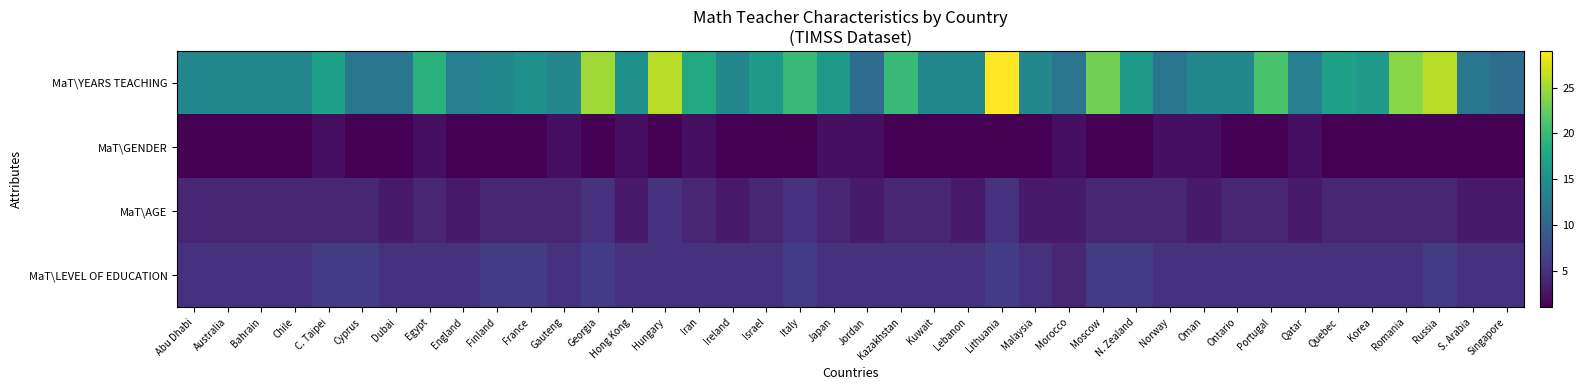

Between Kuwait and Russia, which is larger?

Russia